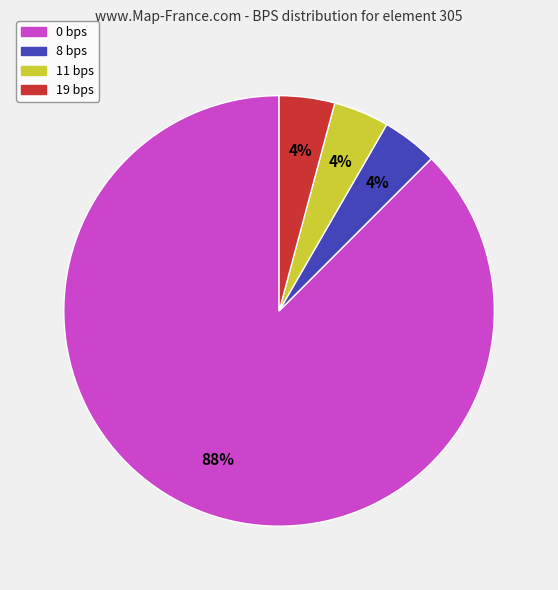

Is there a majority slice in this chart?

Yes